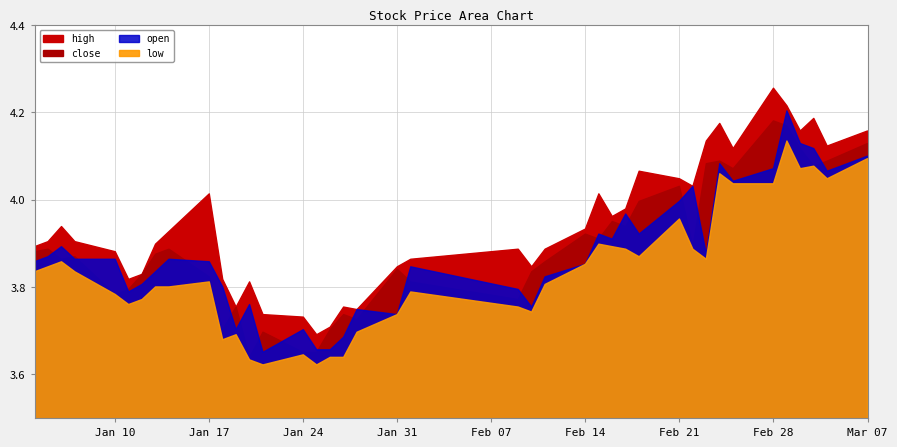

At which category does open reach its first local valley?

5